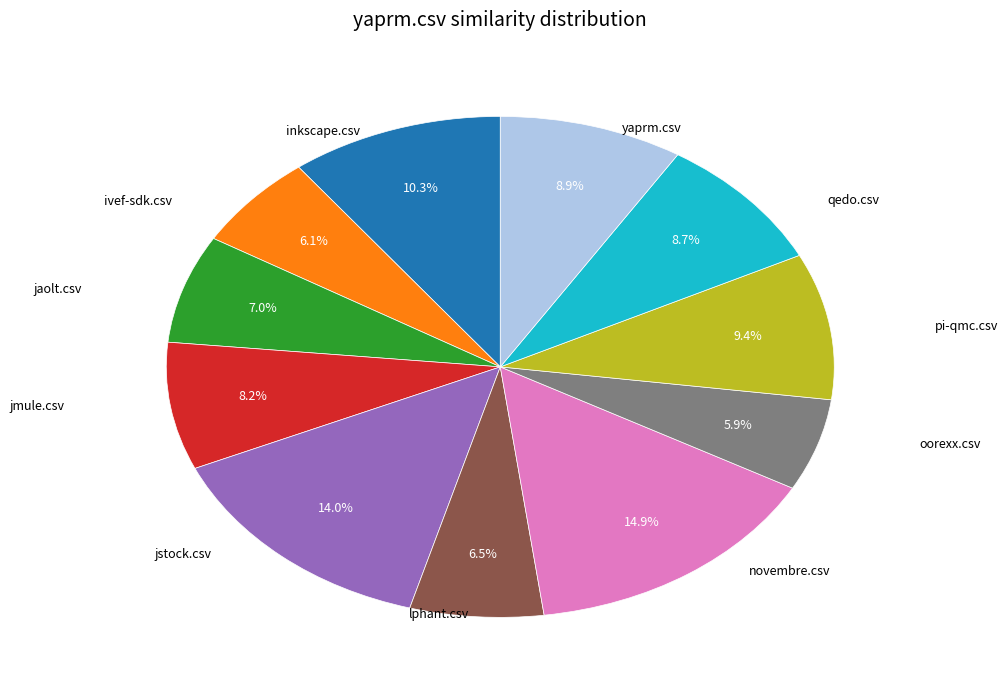

Is there a majority slice in this chart?

No